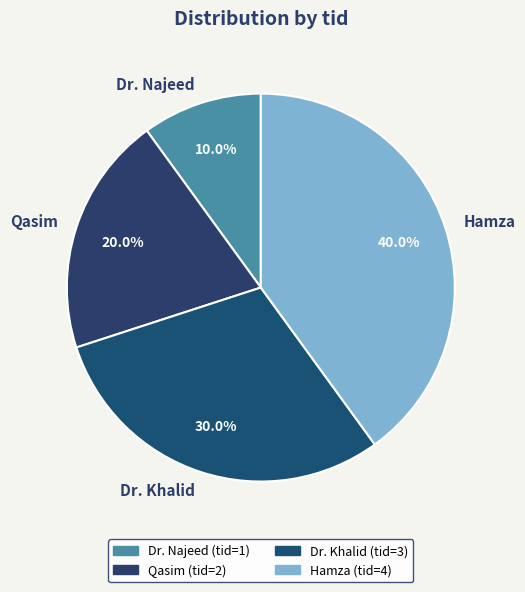

Is there any slice that represents more than half of the pie?

No